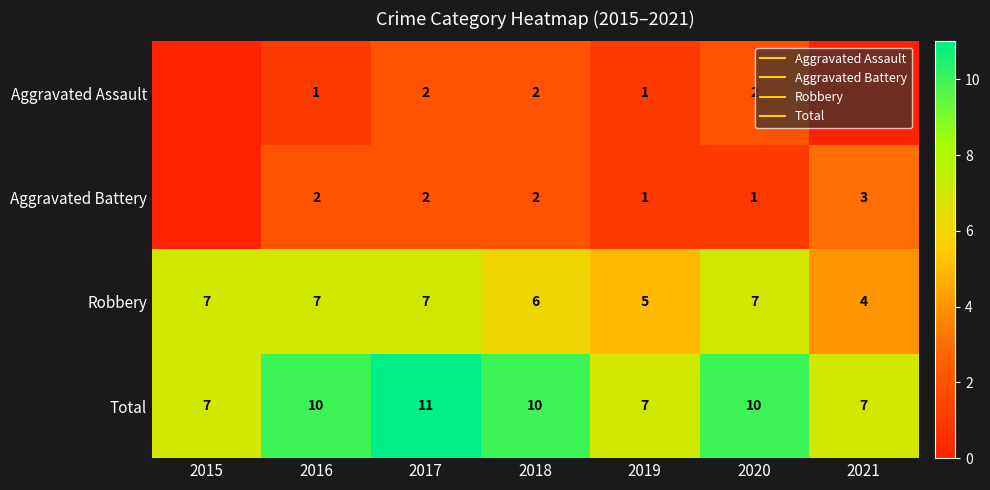

How many data points in Total are less than 10?

3